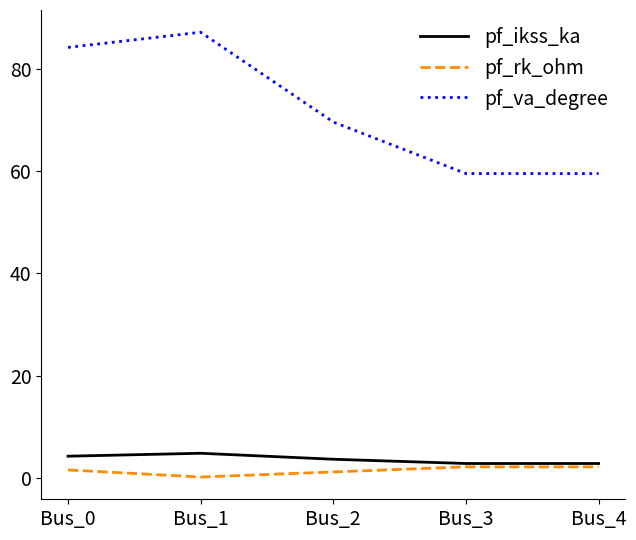

The value of pf_va_degree at Bus_0 is 84.3. True or false?

True